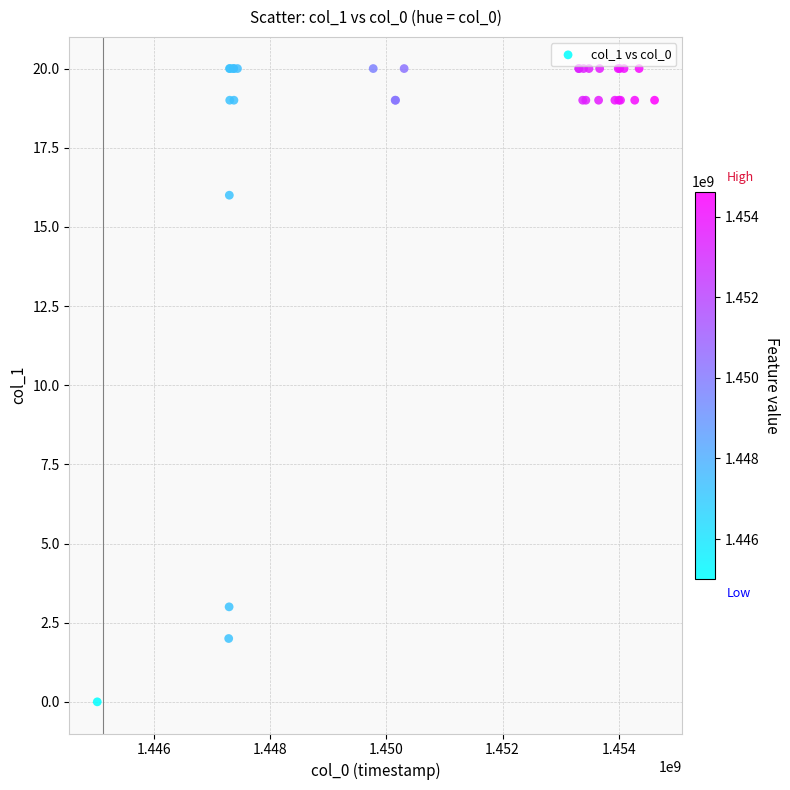

What Y value in the scatter plot is closest to 10?

16